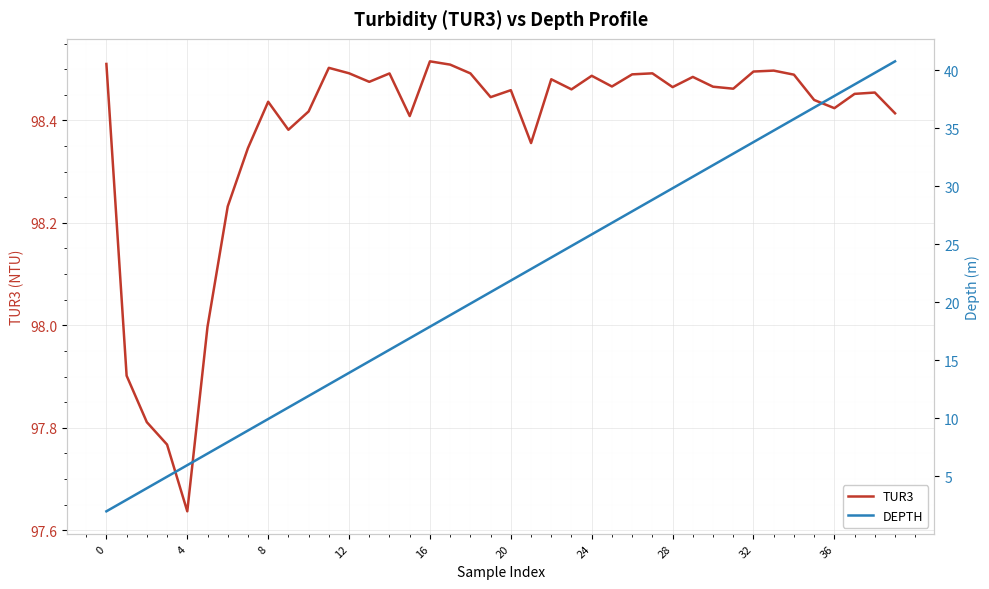

At how many categories does at least one series exceed 2?

40